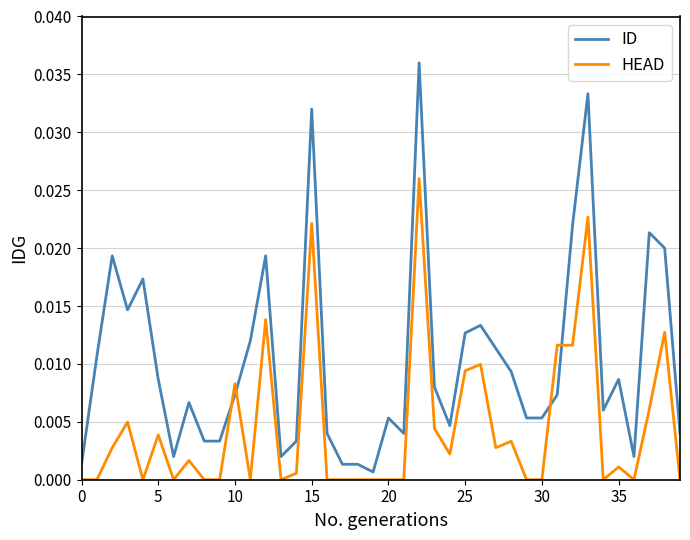

Which series has the widest spread of values?

ID